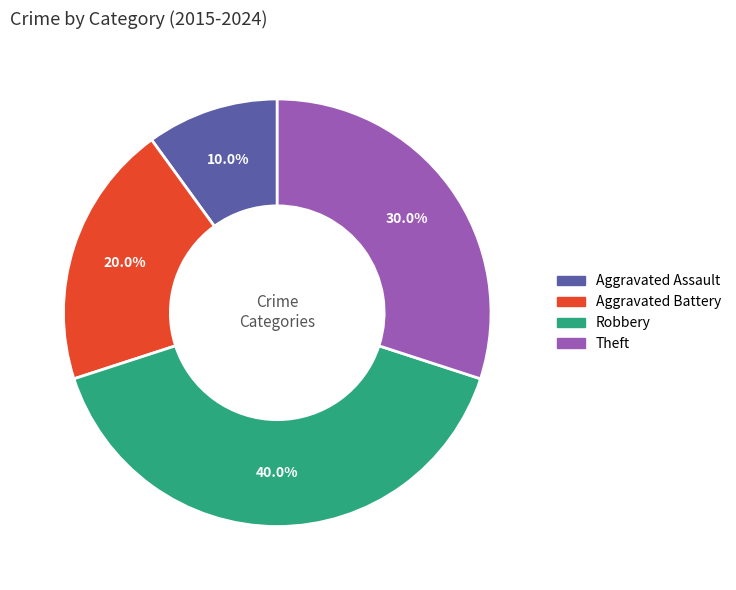

Does any single category account for the majority?

No